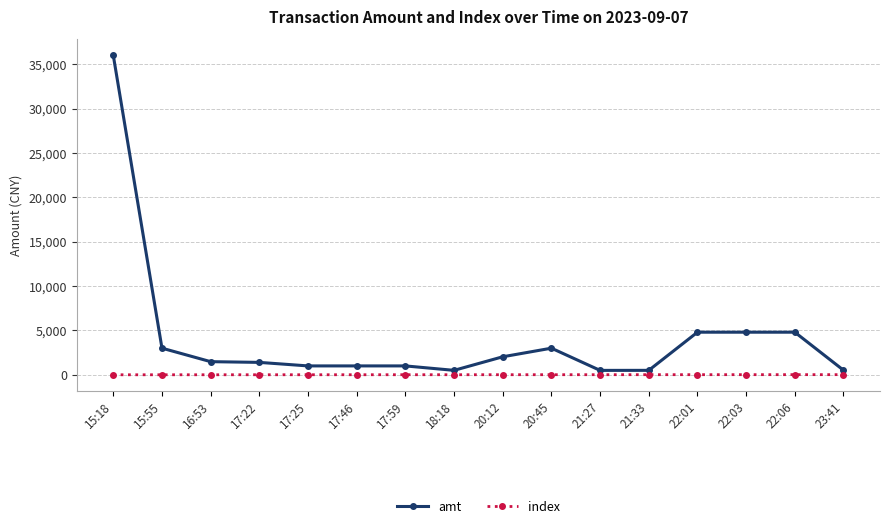

At which category is the sum across all series the highest?

15:18